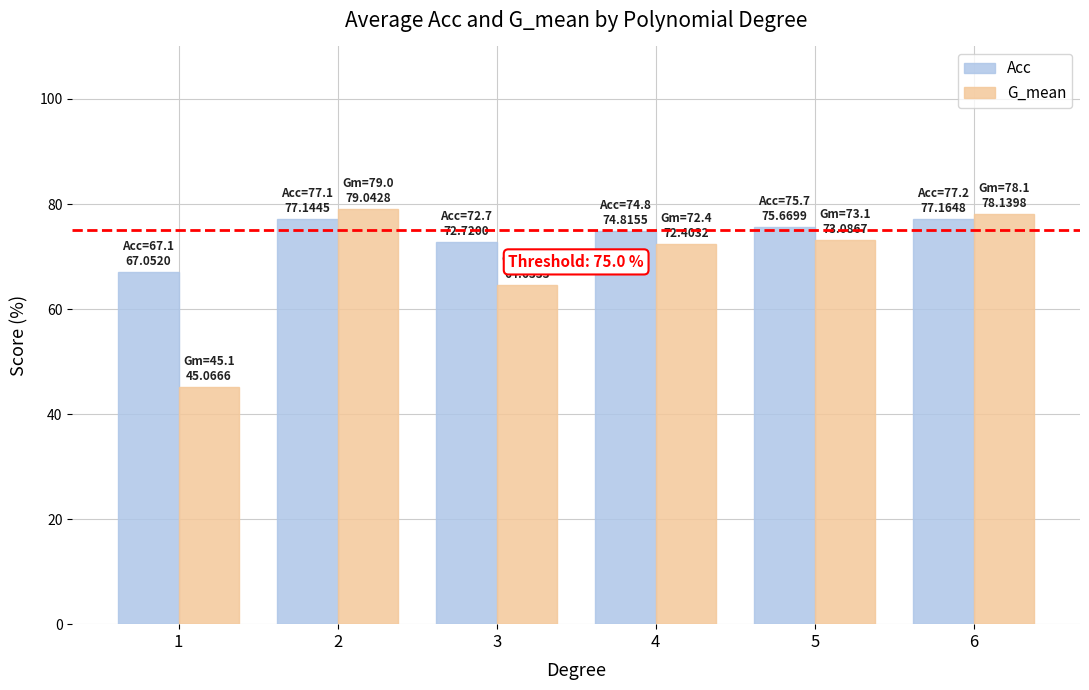

How many data points in G_mean are less than 73?

3